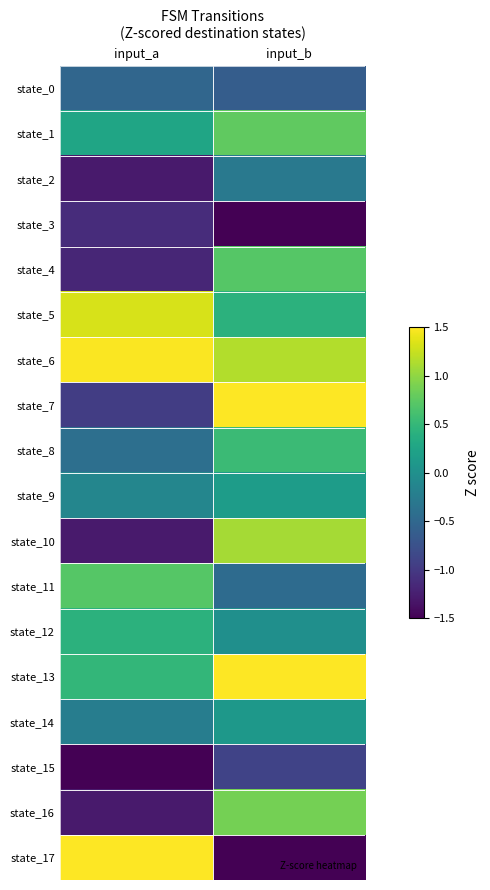

What is the minimum value shown in the chart?

-1.7